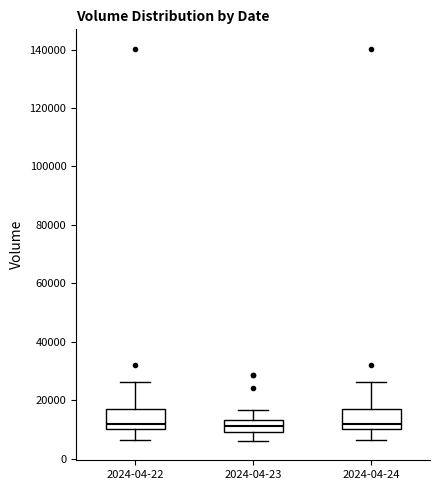

Reading left to right, transcribe this box plot: for each box, give where its median line is, the range the box spans, and where its two whiskers end, as read against the y-axis. The values are not printed on the chart, so give them approximately, as read against the axis.

2024-04-22: median 12000, box 10000 to 18000, whiskers 6000 to 26000
2024-04-23: median 12000, box 10000 to 14000, whiskers 6000 to 16000
2024-04-24: median 12000, box 10000 to 18000, whiskers 6000 to 26000